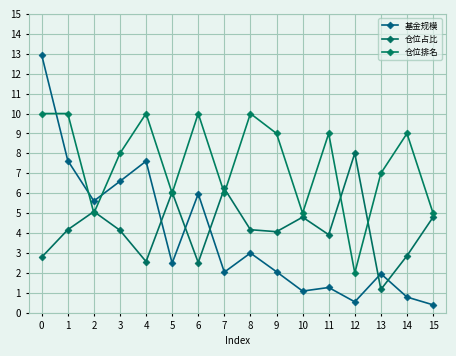

How many lines are shown in the chart?

3